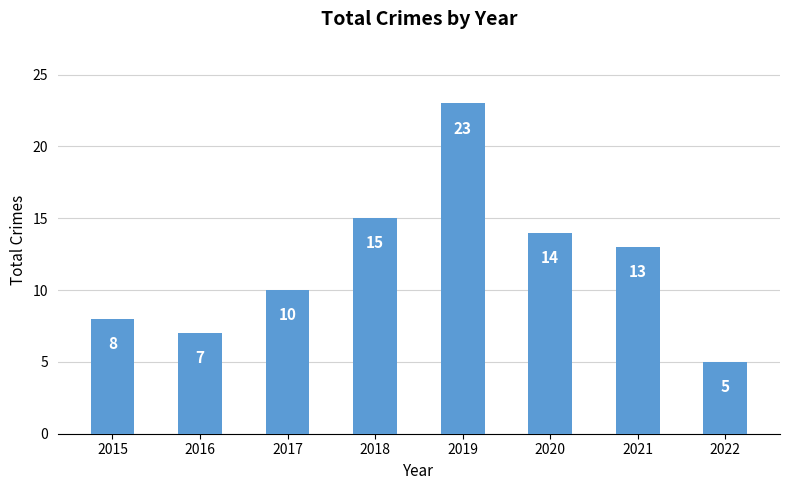

How many series are shown in this chart?

1